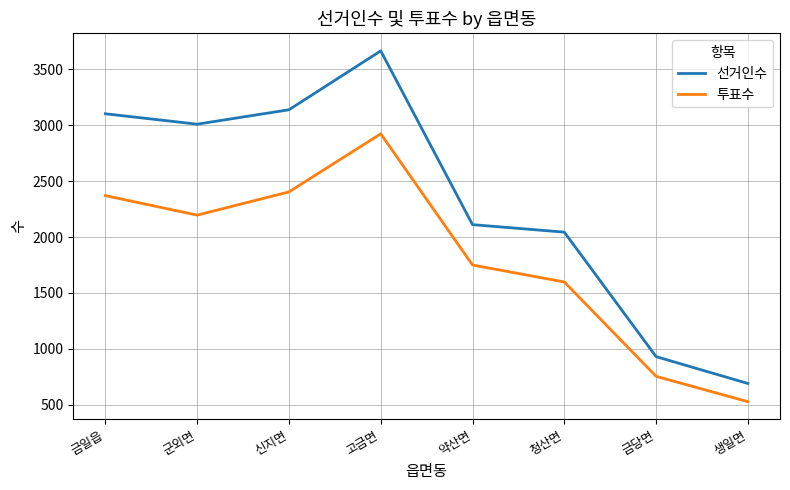

What is the approximate value of 선거인수 at 약산면, to the nearest 100?

2100